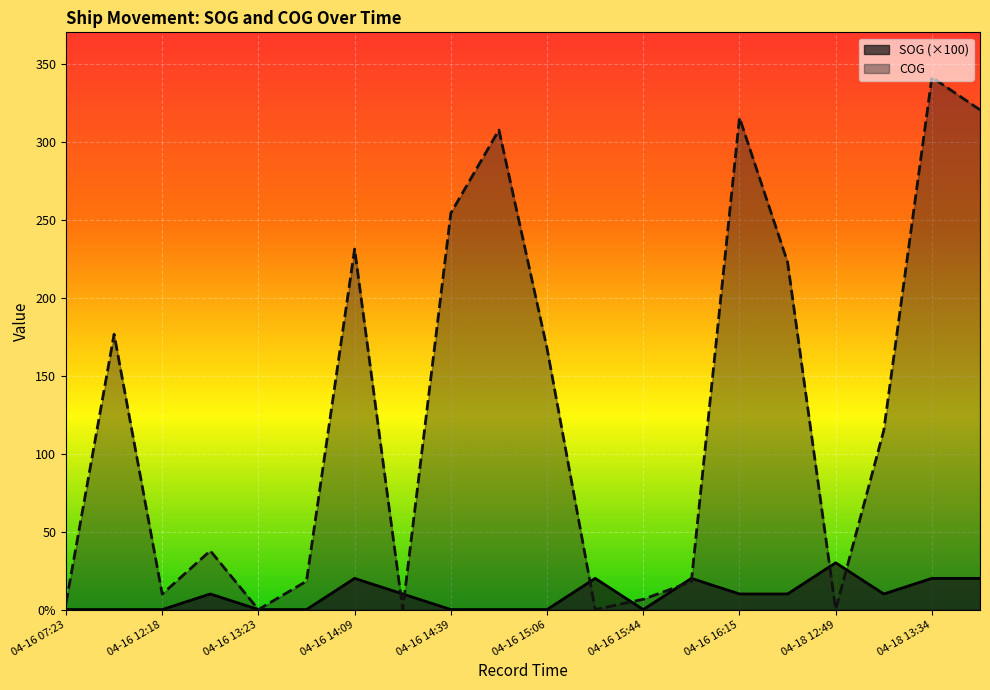

How many series are shown in this chart?

2